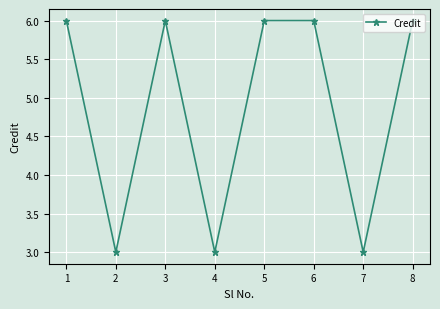

Is it true that the value at 5 is 6?

True